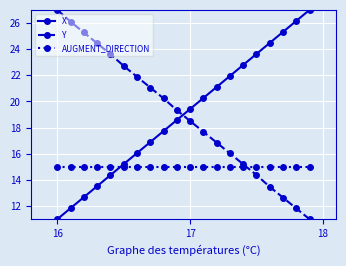

What is the sum of all Y values?

379.3